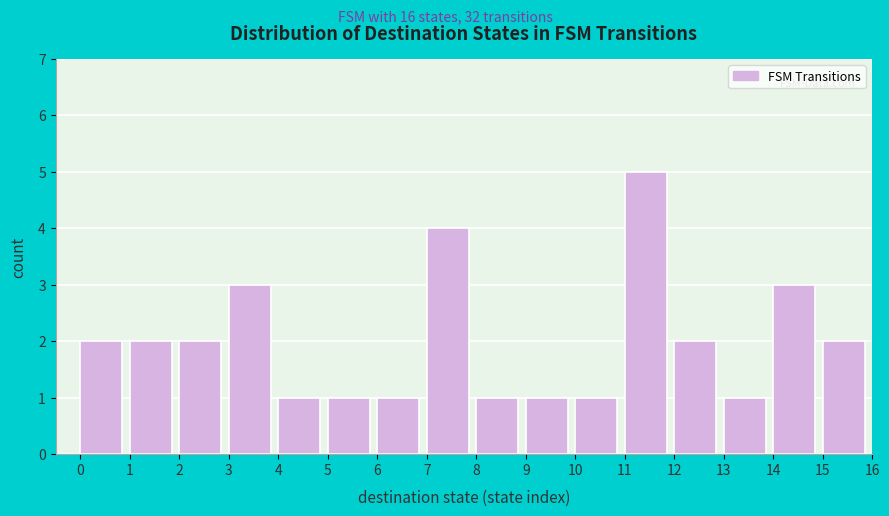

How tall is the bar that spans 9 to 10 on the x-axis? The values are not printed on the chart, so give them approximately, as read against the axis.

1